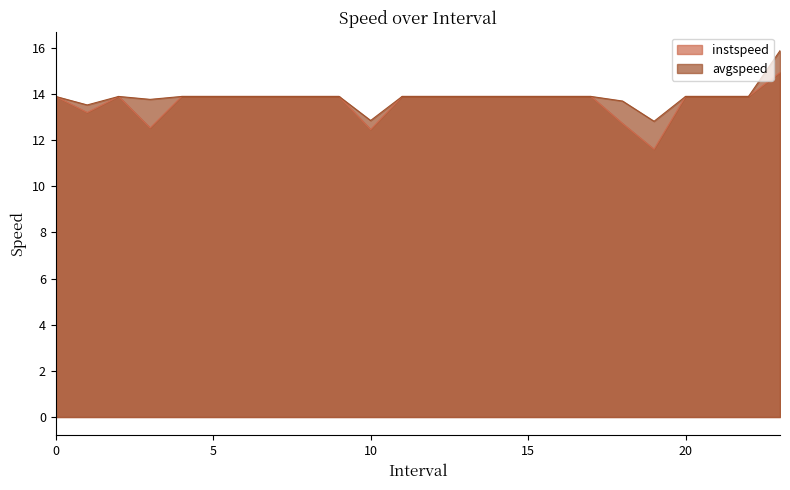

How many values in the instspeed series exceed 13?

20